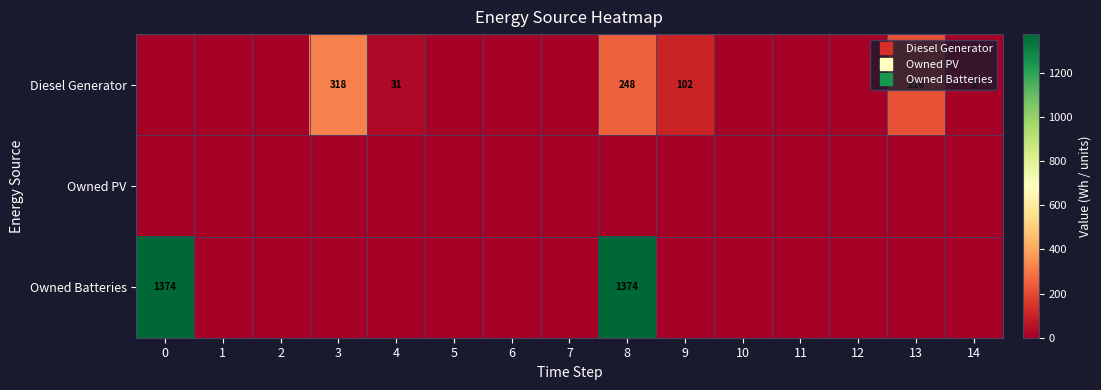

What is the difference between the maximum and minimum values in the Diesel Generator series?

318